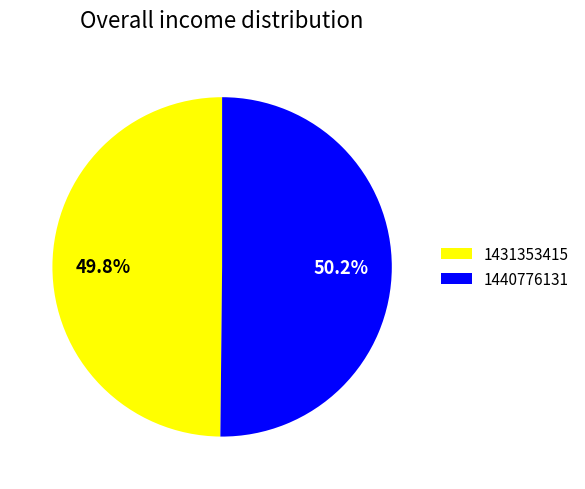

Combined, do 1431353415 and 1440776131 account for over 50%?

Yes